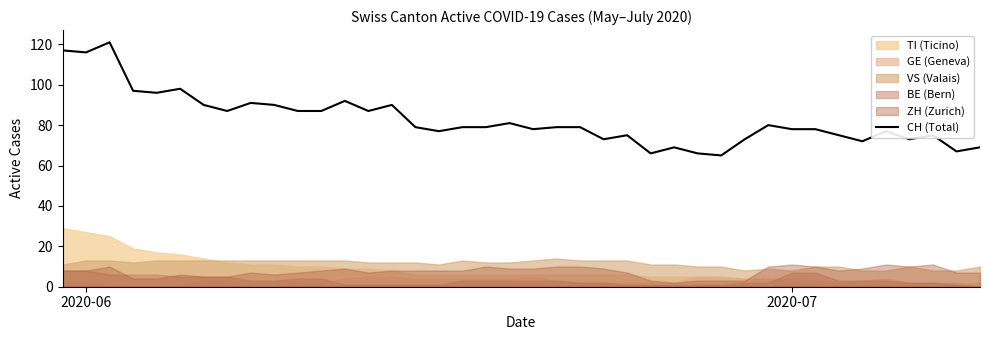

What is the highest value of the CH (Total) series?

121